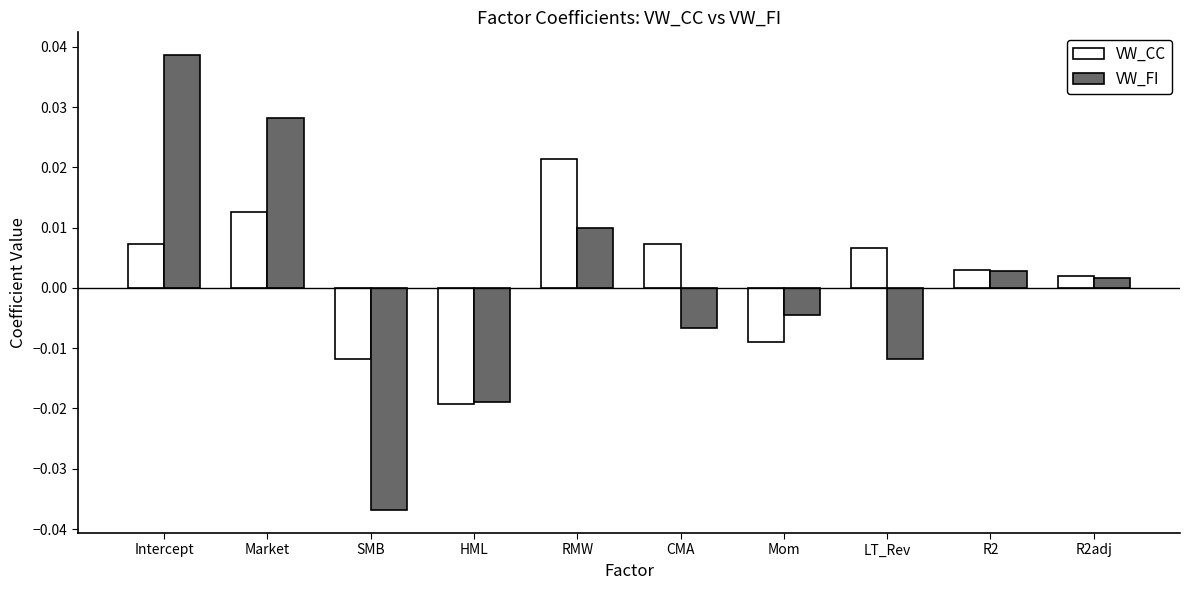

Between RMW and LT_Rev, which series saw the biggest shift?

VW_FI